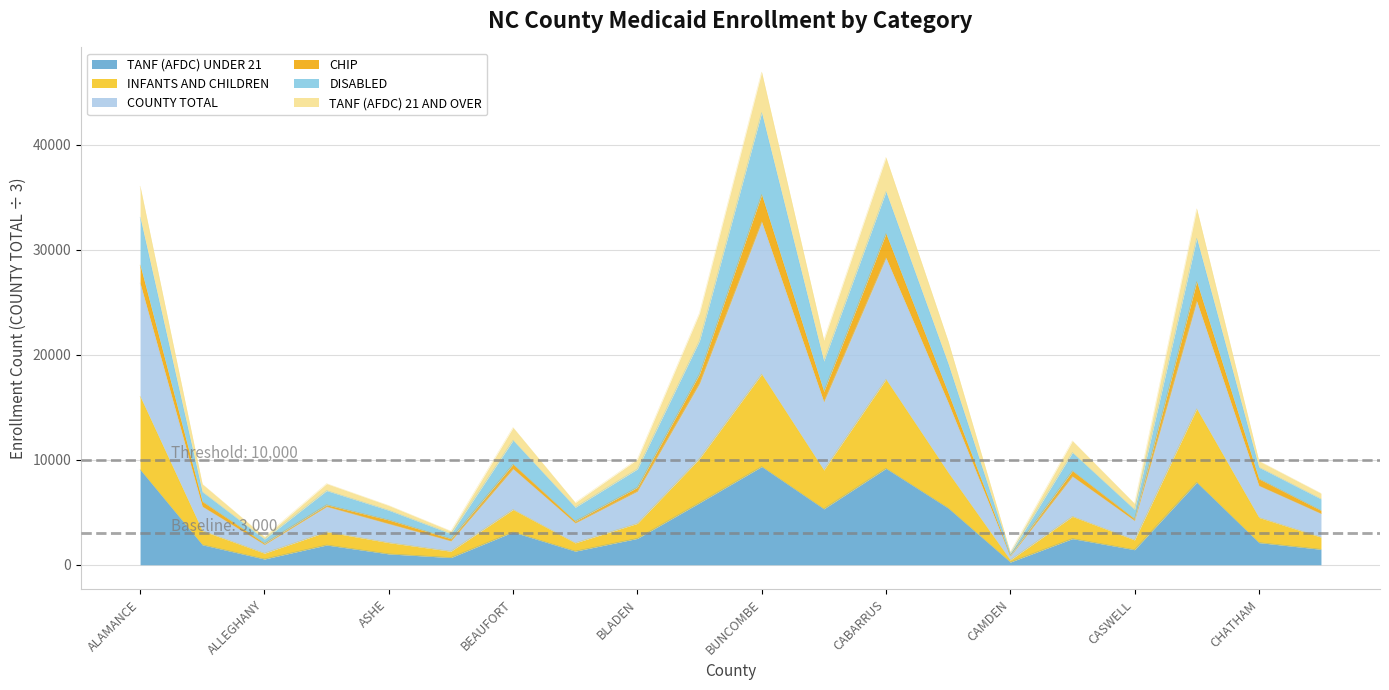

Where is the first local minimum for INFANTS AND CHILDREN?

ALLEGHANY